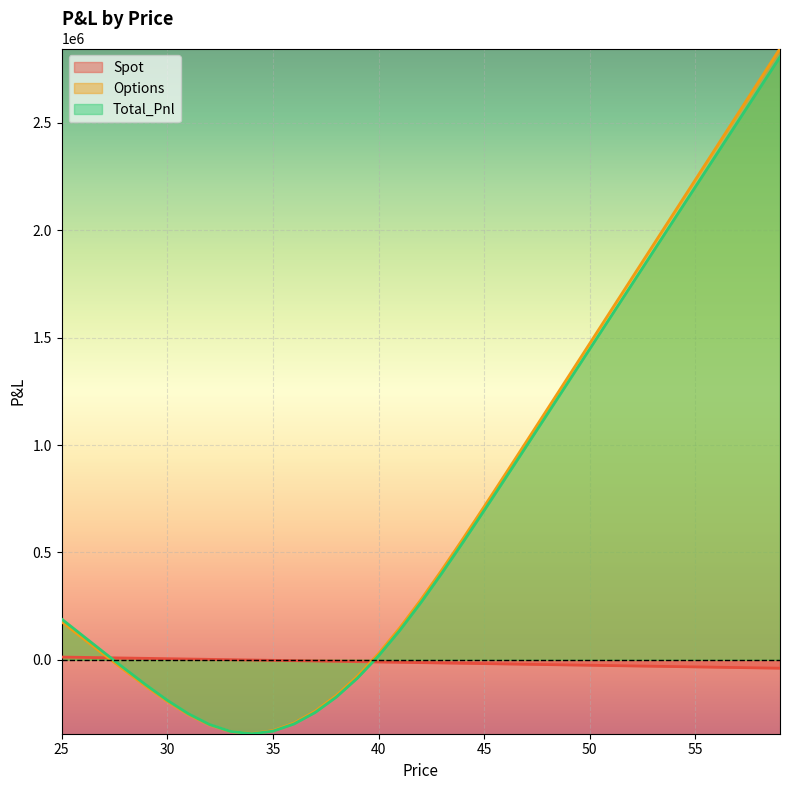

What is the average value of the Spot series?

-13243.7